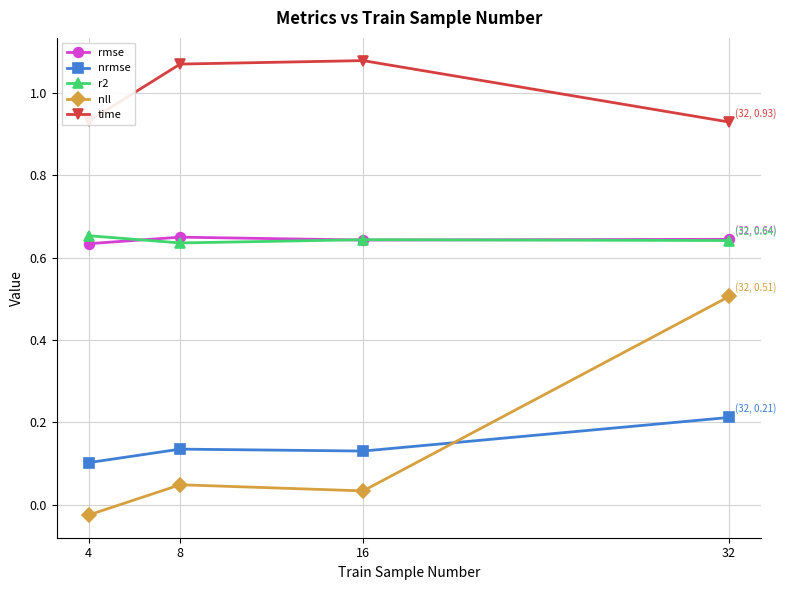

True or false: r2 and nrmse cross at least once.

False